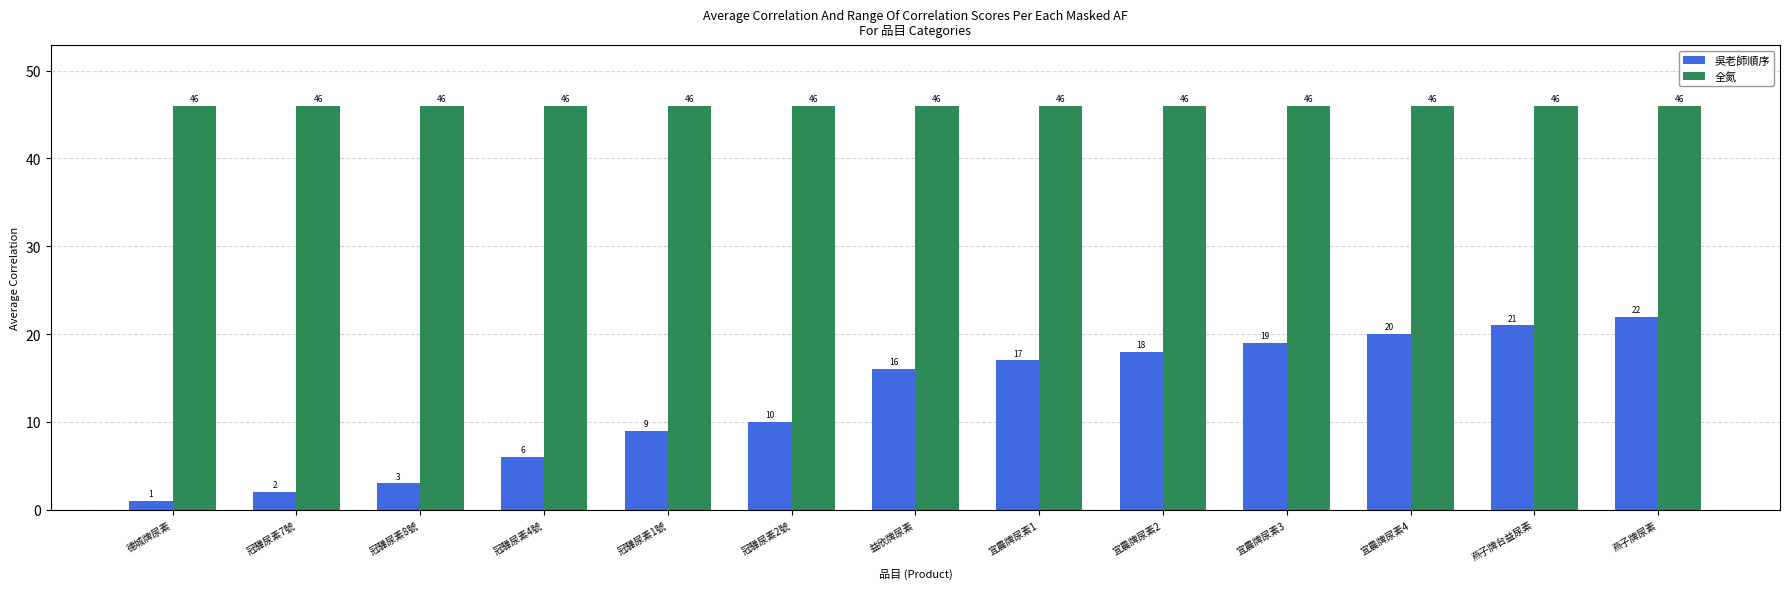

How many bars are there in each group?

2